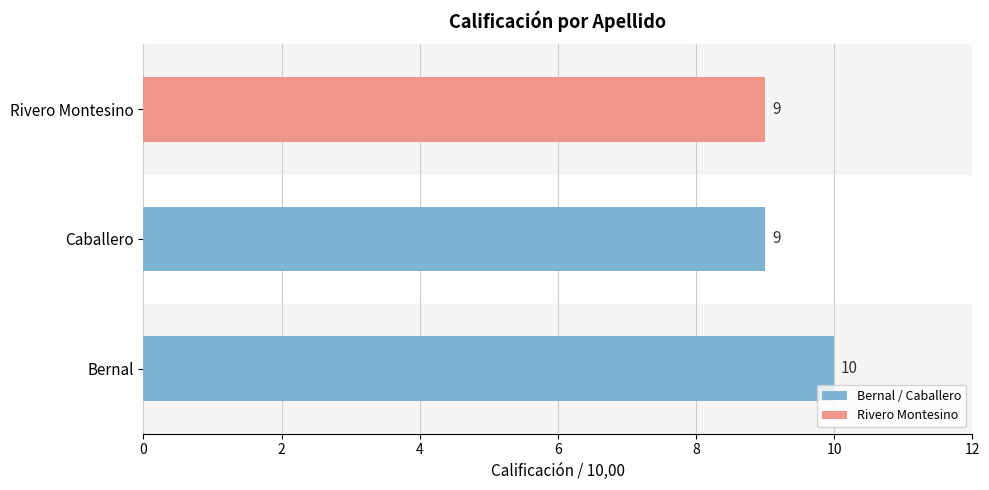

The value at Bernal is 10. True or false?

True